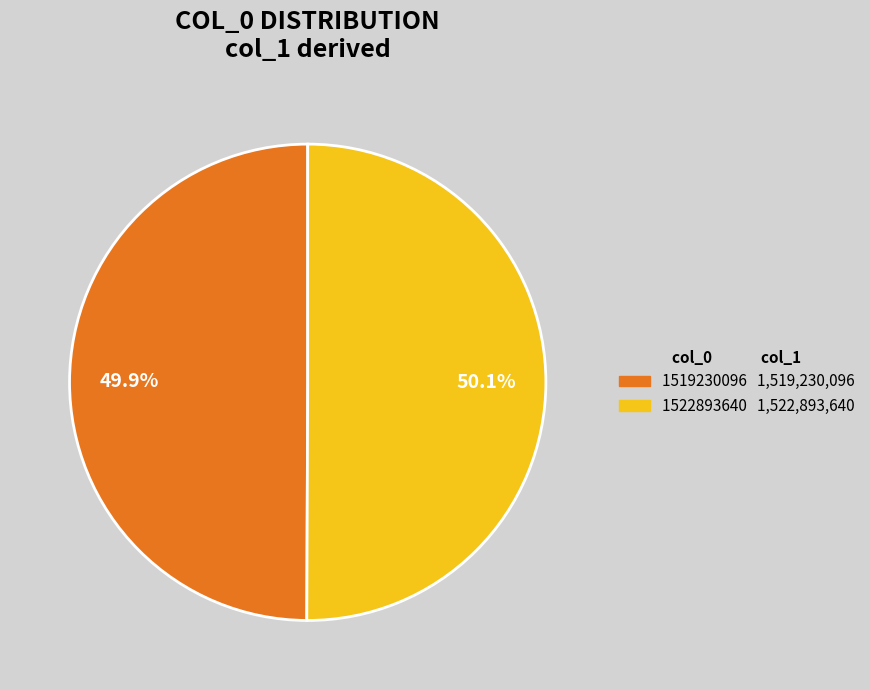

What is the ratio of the value at 1519230096 to the value at 1522893640?

1.0